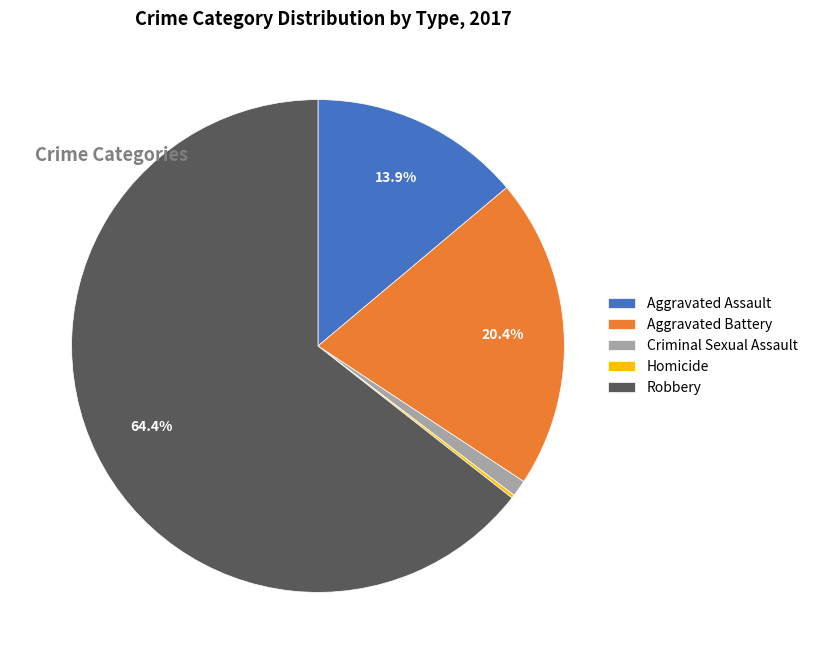

Which slice is the largest?

Robbery